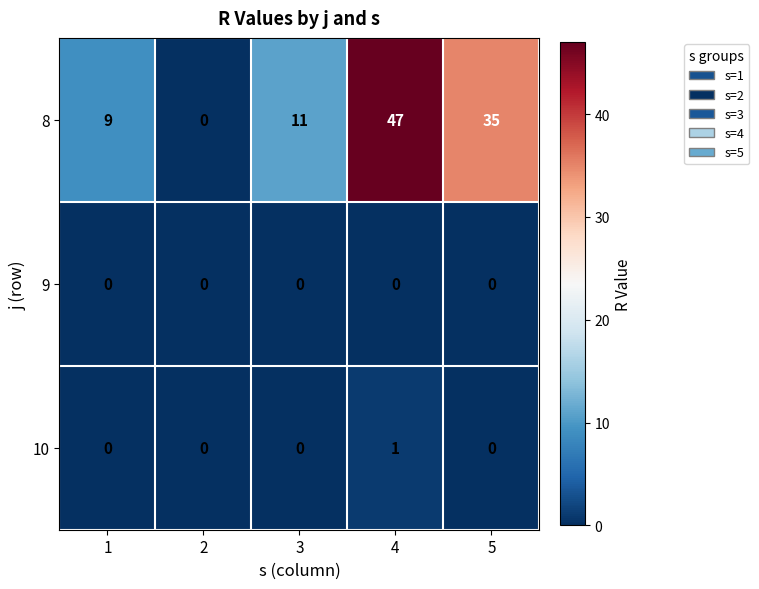

Rank the series by their maximum value, from highest to lowest.

8, 10, 9